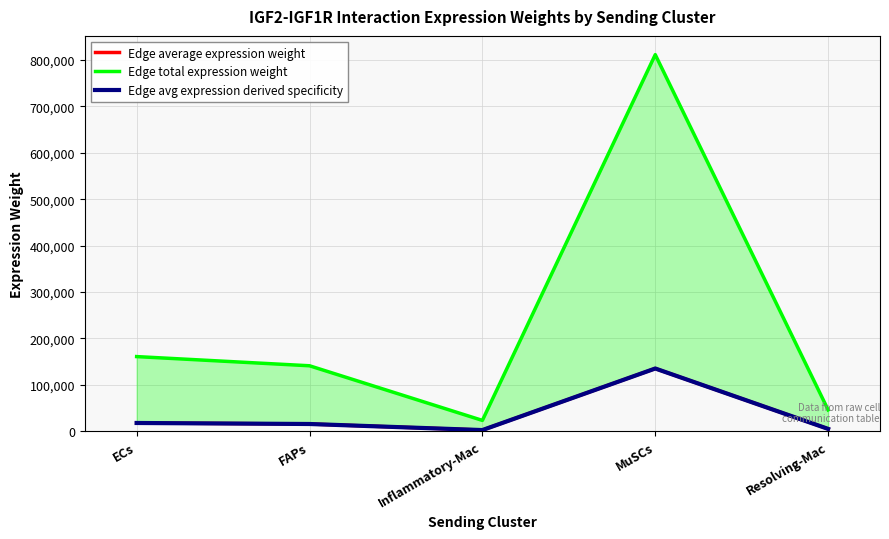

What is the spread (max minus min) of values at Resolving-Mac?

40946.3